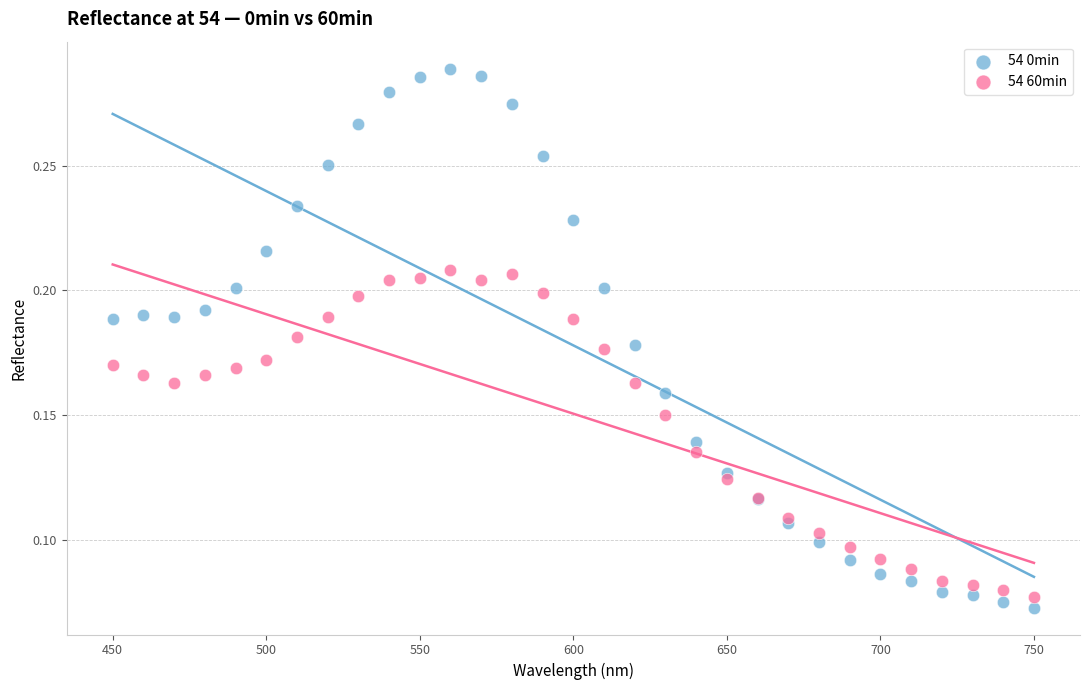

Which series contains the highest Y value?

54 0min